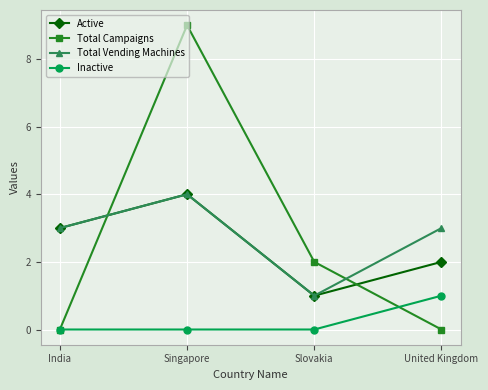

Rank the categories by Active value from highest to lowest.

Singapore, India, United Kingdom, Slovakia